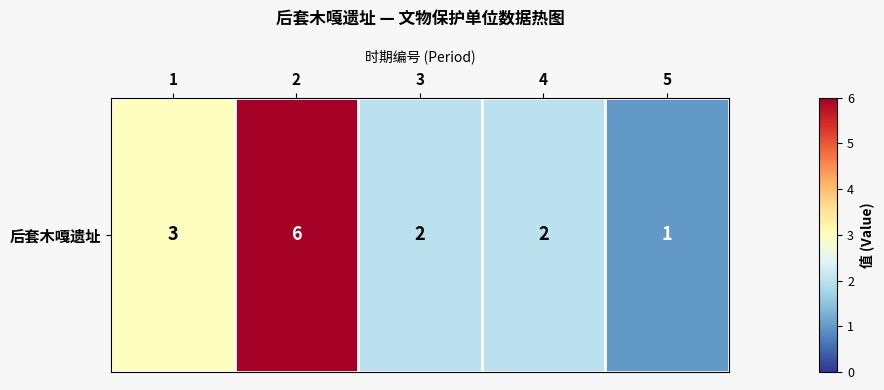

True or false: the data shows 3 at 1.

True